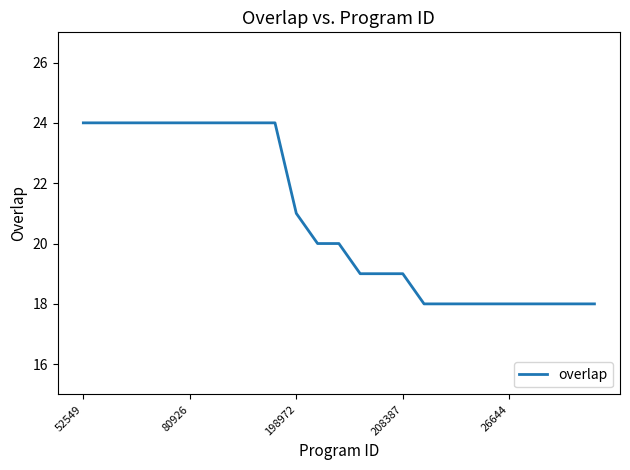

What is the smallest value displayed?

18